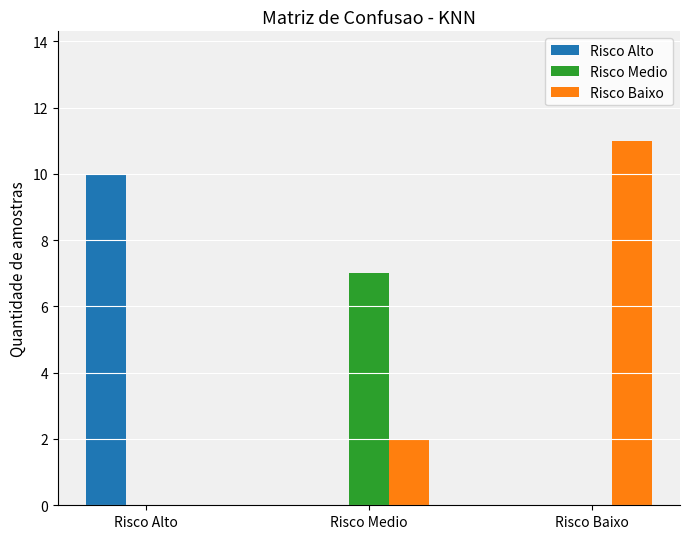

Count the Risco Alto values in the range 0 to 10.

3